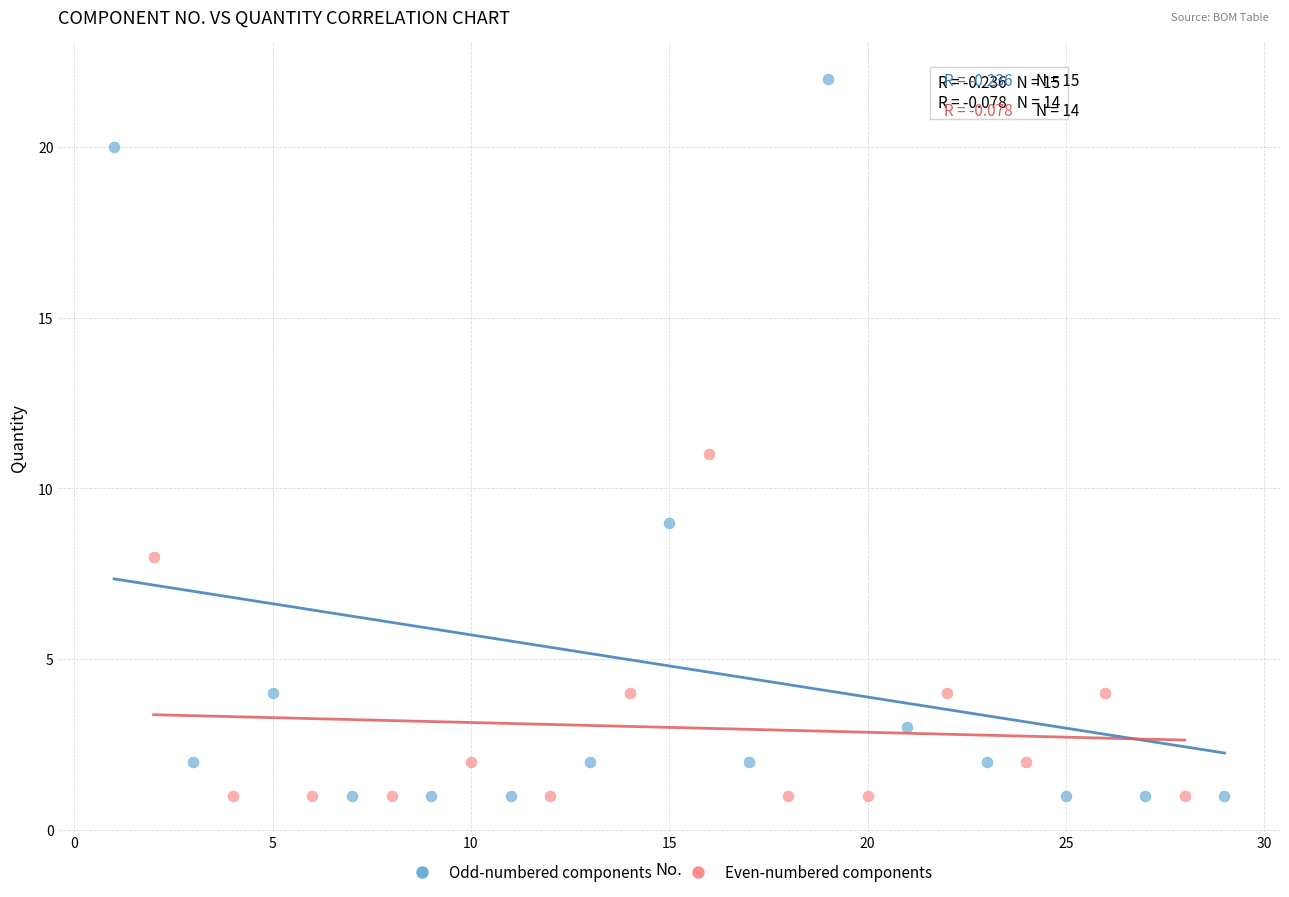

Which series has the largest Y range (max minus min)?

Odd-numbered components